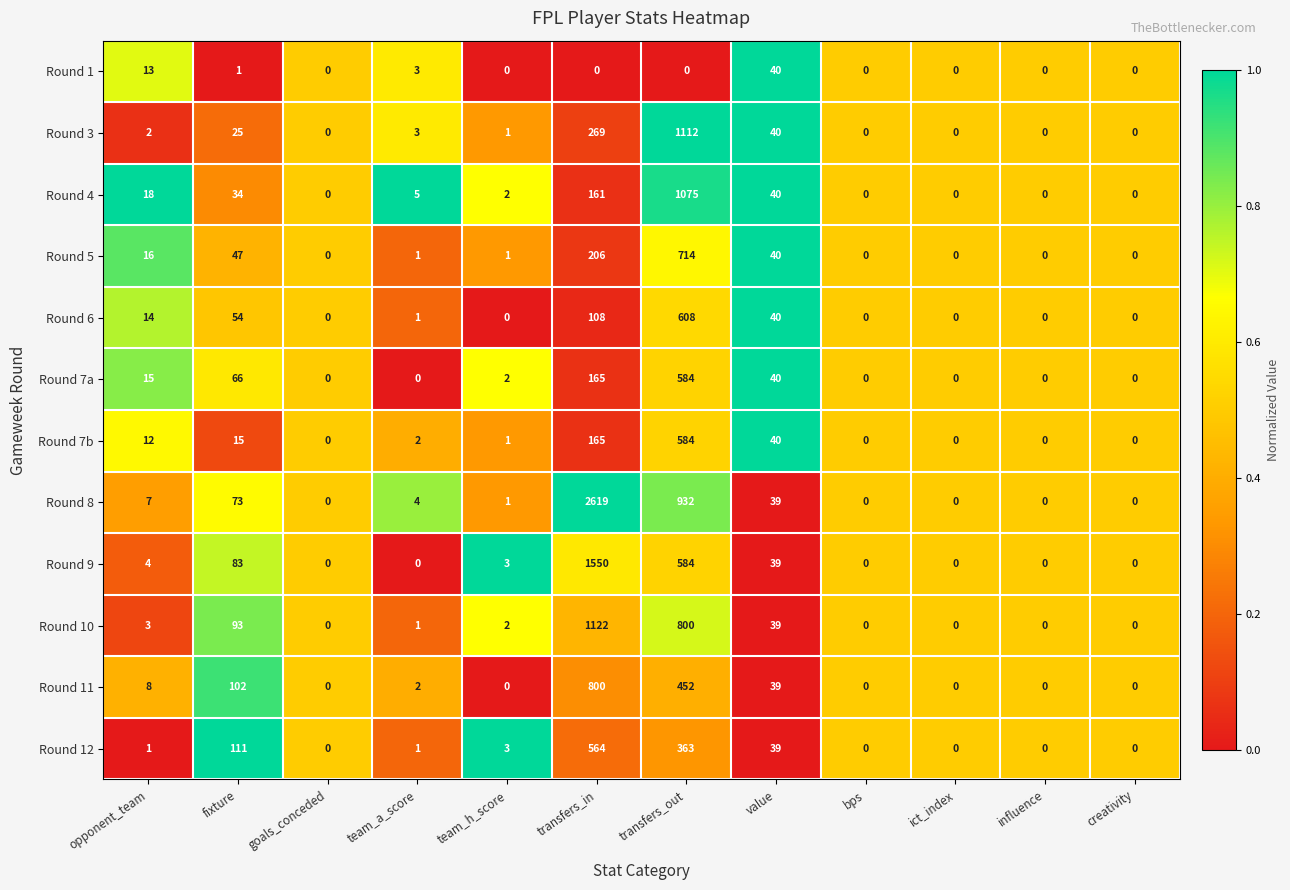

Which series has the widest spread of values?

Round 8